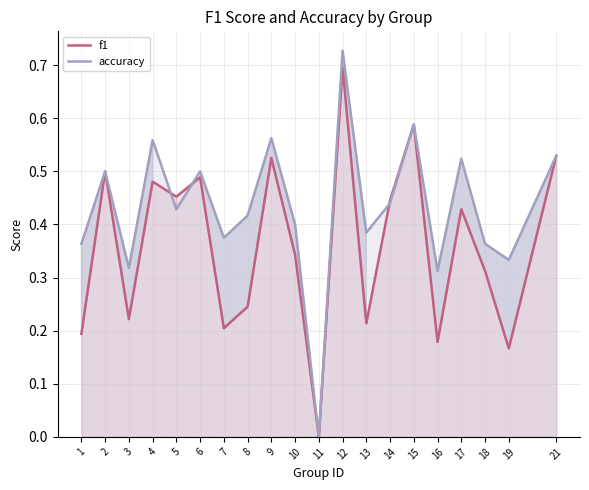

Rank the categories by accuracy value from highest to lowest.

12, 15, 9, 4, 21, 17, 2, 6, 14, 5, 8, 10, 13, 7, 1, 18, 19, 3, 16, 11